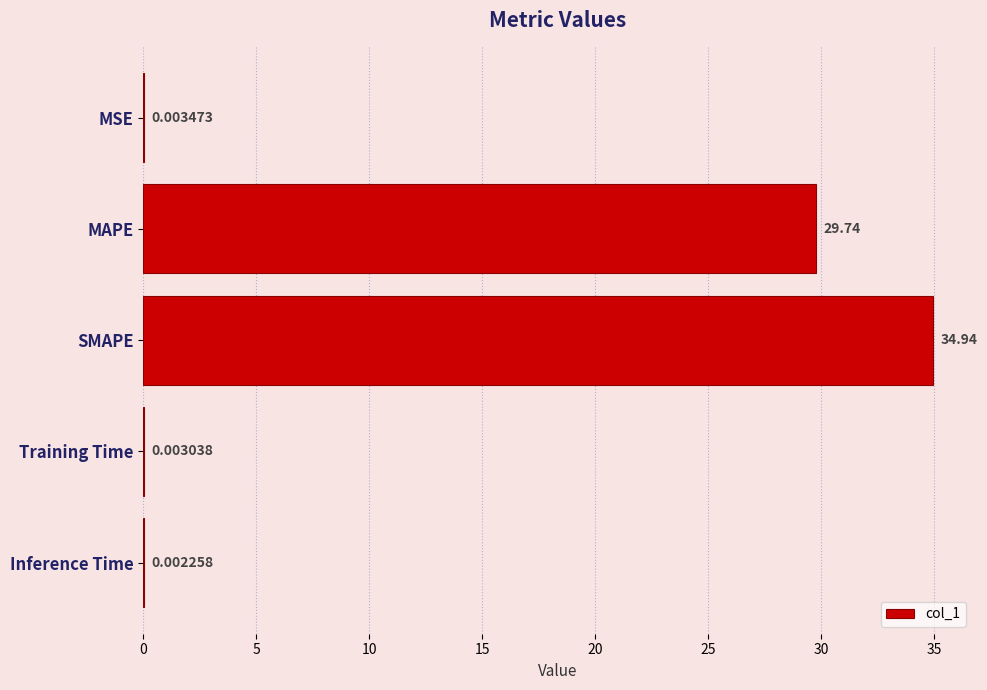

What is the change in value from SMAPE to Inference Time?

-34.9